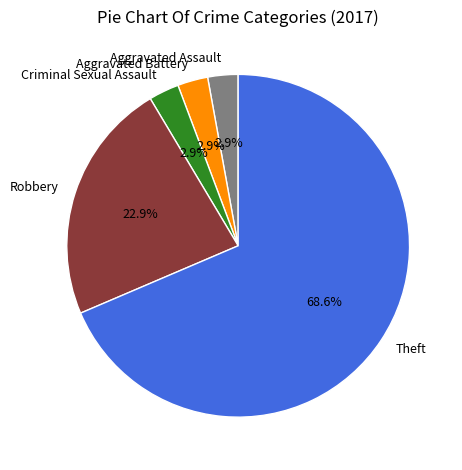

How many segments does this pie chart have?

5